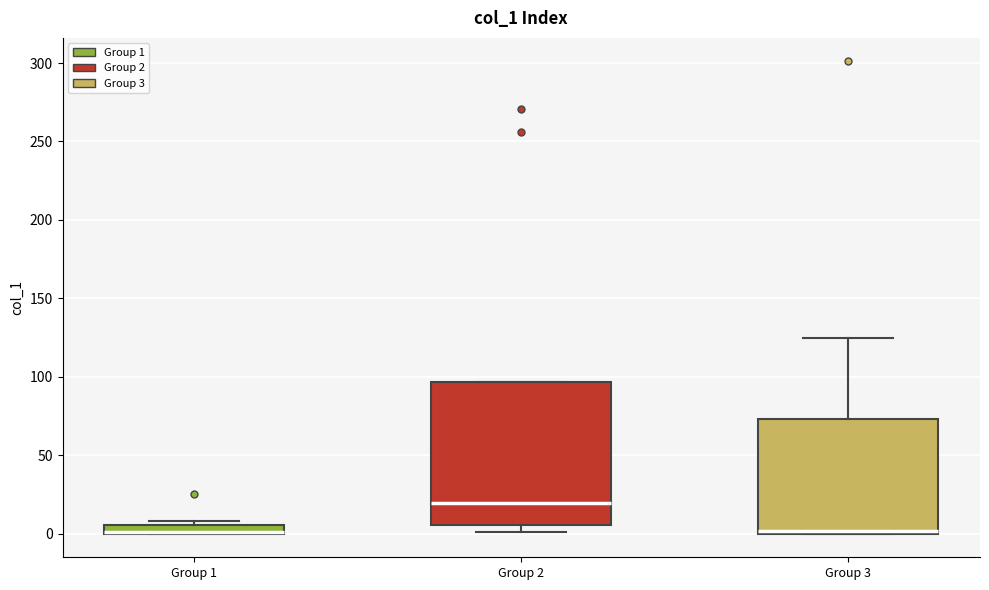

Where is the lower edge of the box for Group 1 on the y-axis? The values are not printed on the chart, so give them approximately, as read against the axis.

0